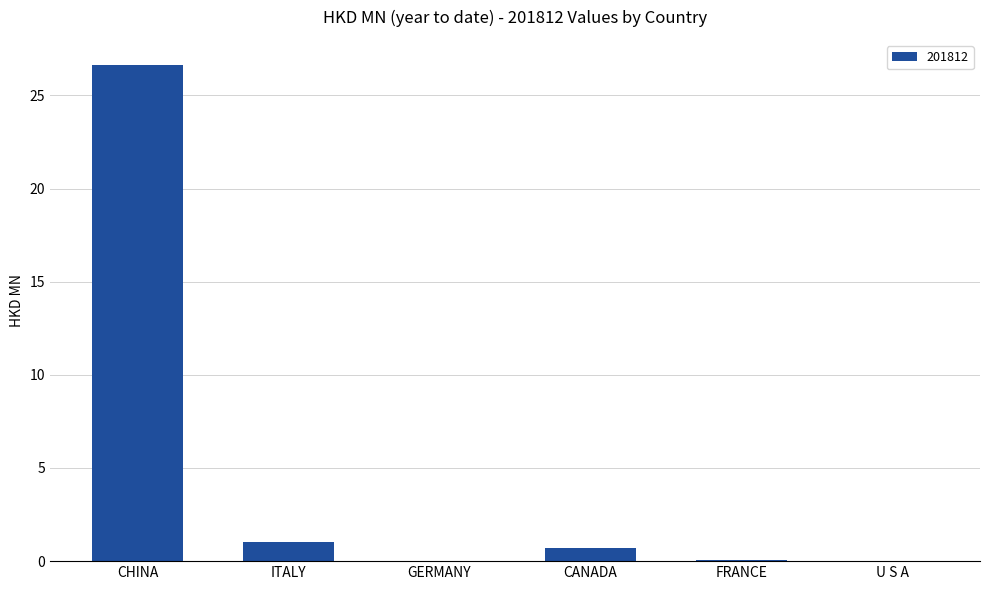

What is the change in value from CHINA to ITALY?

-25.6